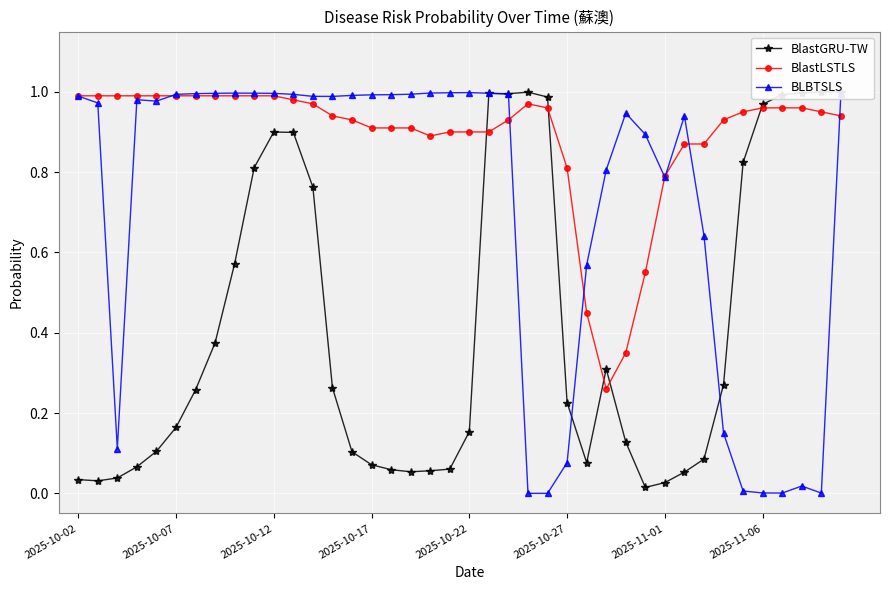

How many interior local peaks does the BLBTSLS series have?

6